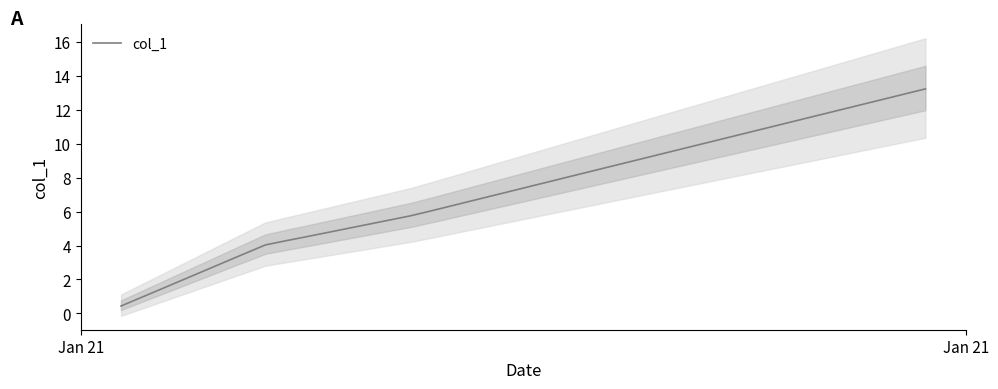

What is the lowest value of the col_1 series?

0.4